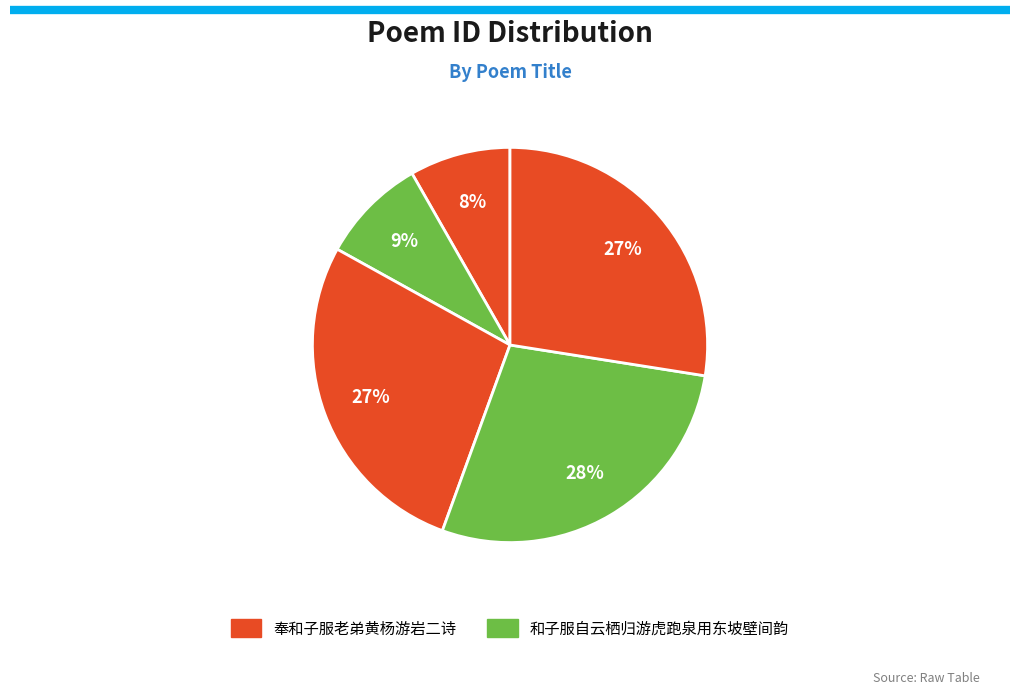

How many segments does this pie chart have?

5